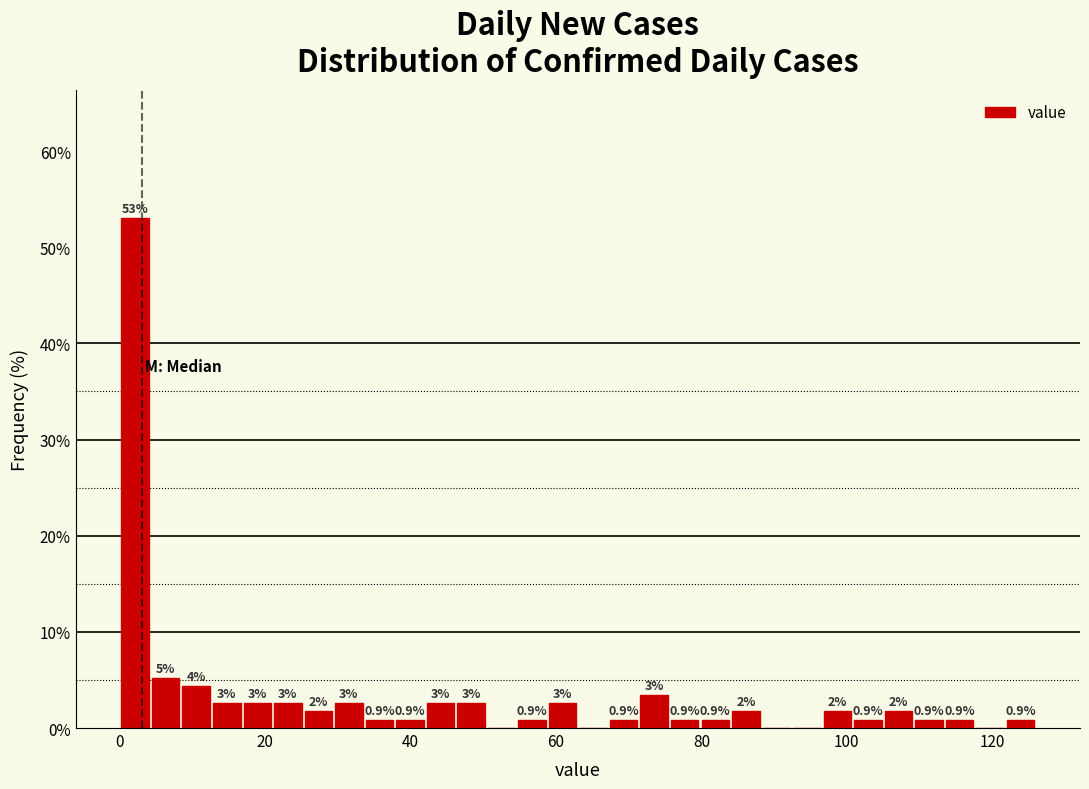

Read against the x-axis, roughly where is the centre of the tallest bar?

2